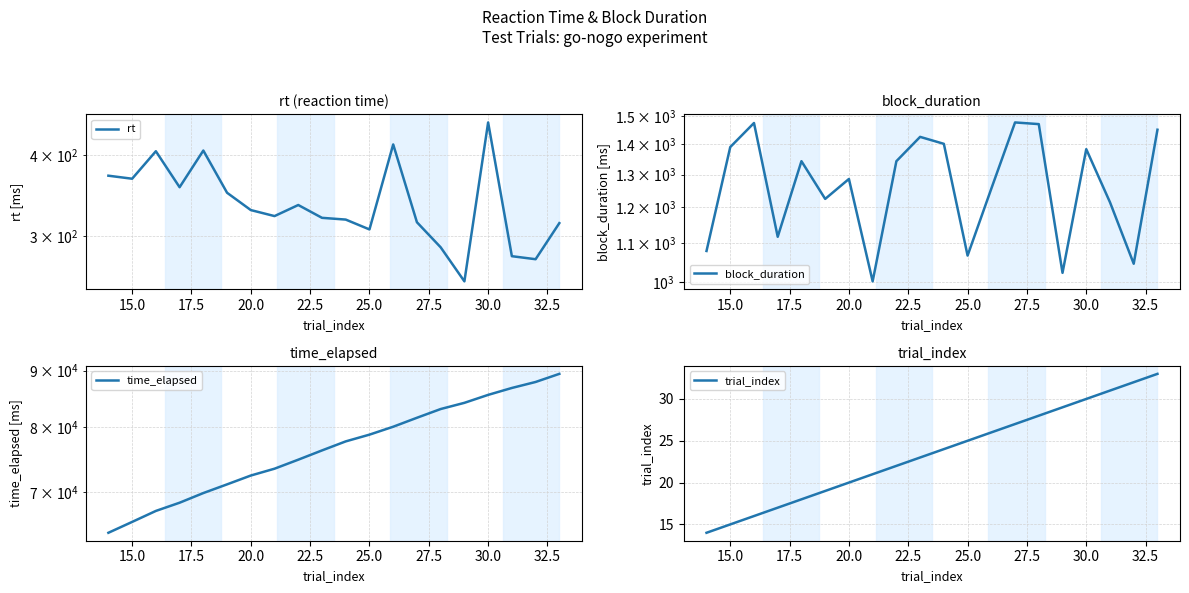

How many lines are shown in the chart?

4